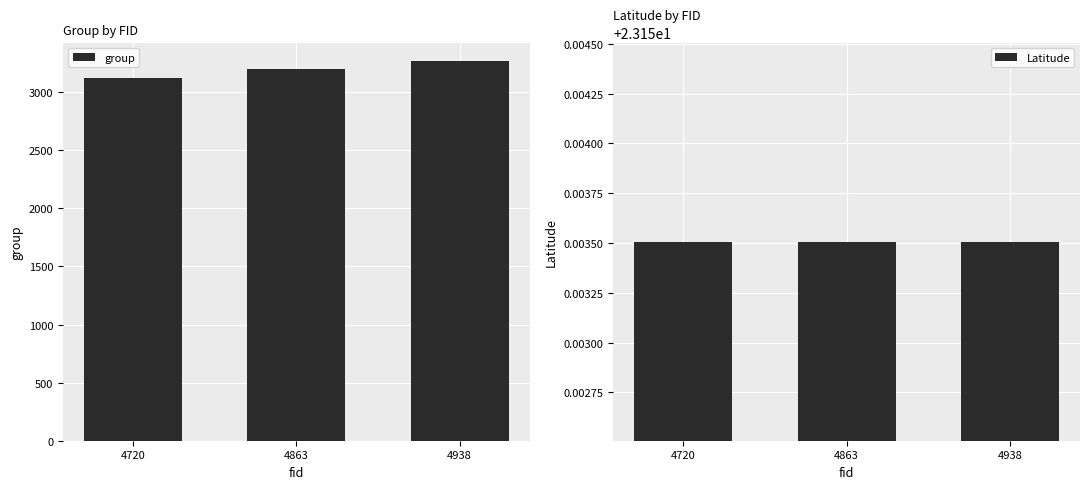

At which category does the chart reach its peak across all series?

4938